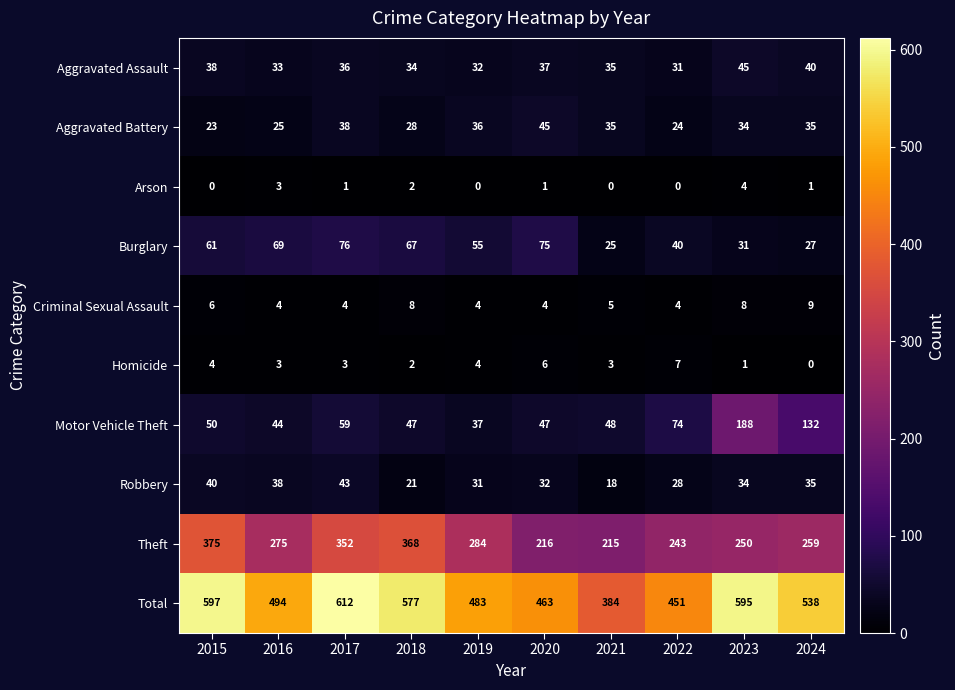

At which label is Criminal Sexual Assault closest to 6?

2015